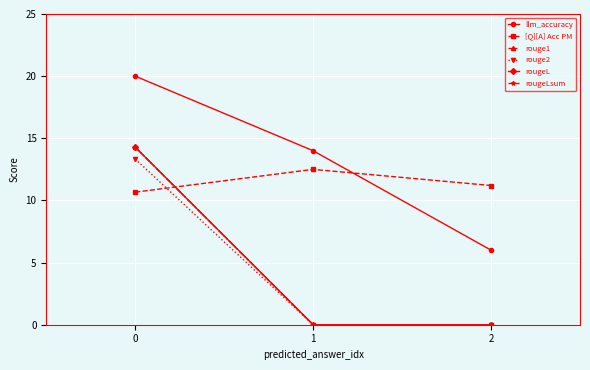

Is this an area chart (filled region under the line)?

No